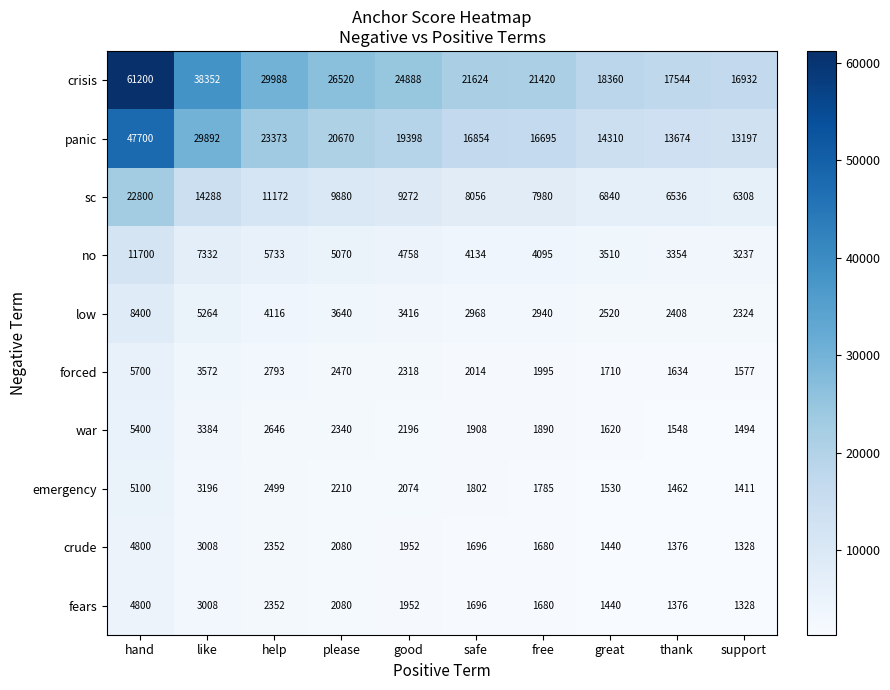

At which label does war reach its peak?

hand